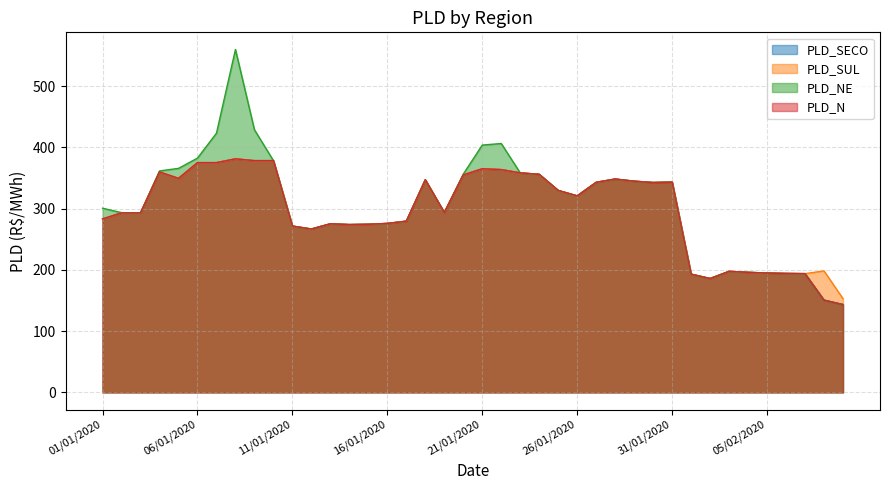

Reading left to right, list all the values displayed in this chart.

PLD_SECO: 283.2	293.0	293.1	359.8	349.4	375.0	375.0	381.2	378.3	378.3	271.4	266.7	275.2	273.9	274.4	275.8	279.5	347.0	293.6	355.0	365.0	363.7	358.3	356.0	329.6	320.8	342.9	348.2	344.7	342.7	343.3	193.0	185.9	197.5	195.9	194.8	194.1	193.8	150.6	143.3
PLD_SUL: 283.2	293.0	293.1	359.8	349.4	375.0	375.0	381.2	378.3	378.3	271.4	266.7	275.2	273.9	274.4	275.8	279.5	347.0	293.6	355.0	365.0	363.7	358.3	356.0	329.6	320.8	342.9	348.2	344.8	342.7	343.3	193.0	185.9	197.5	195.9	194.8	194.1	193.8	198.3	153.0
PLD_NE: 300.6	293.4	293.1	361.5	365.7	382.4	423.1	559.8	428.7	378.3	271.4	266.7	275.2	273.9	274.4	275.8	279.5	347.0	293.6	356.3	403.7	406.3	358.3	356.0	329.6	320.8	342.9	348.2	344.7	342.4	343.3	193.0	185.9	197.5	195.9	194.8	194.1	193.8	150.6	143.3
PLD_N: 283.2	293.0	293.1	359.8	349.4	375.0	375.0	381.2	378.3	378.3	271.4	266.7	275.2	273.9	274.4	275.8	279.5	347.0	293.6	355.0	365.0	363.7	358.3	356.0	329.6	320.8	342.9	348.2	344.7	342.4	343.3	193.0	185.9	197.5	195.9	194.8	194.1	193.8	150.6	143.3